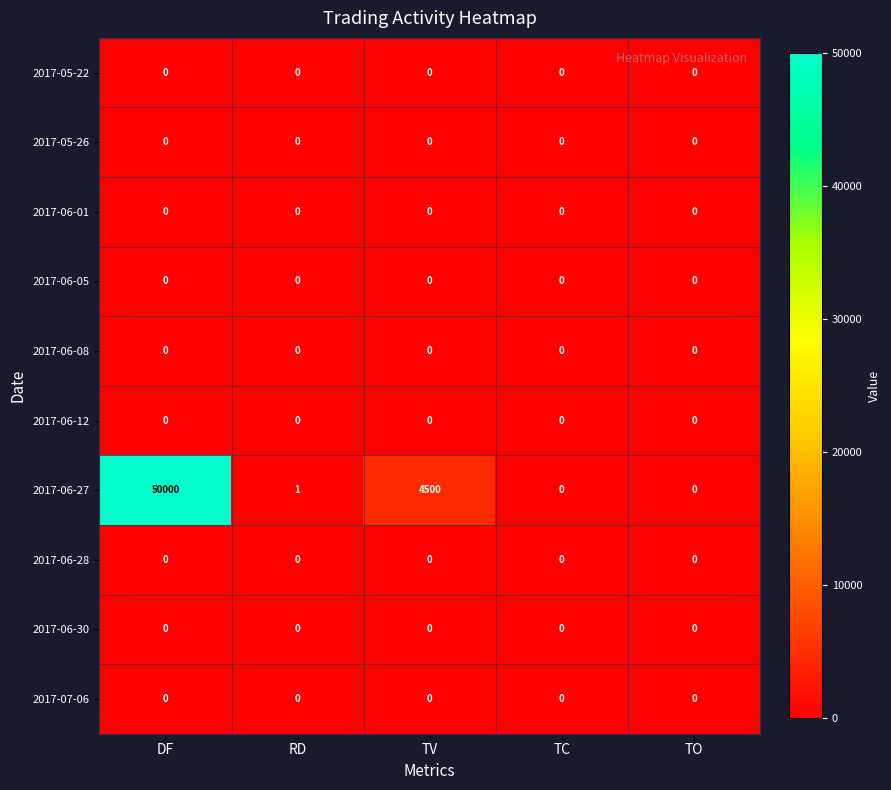

Which category has the highest value in the 2017-06-27 series?

DF